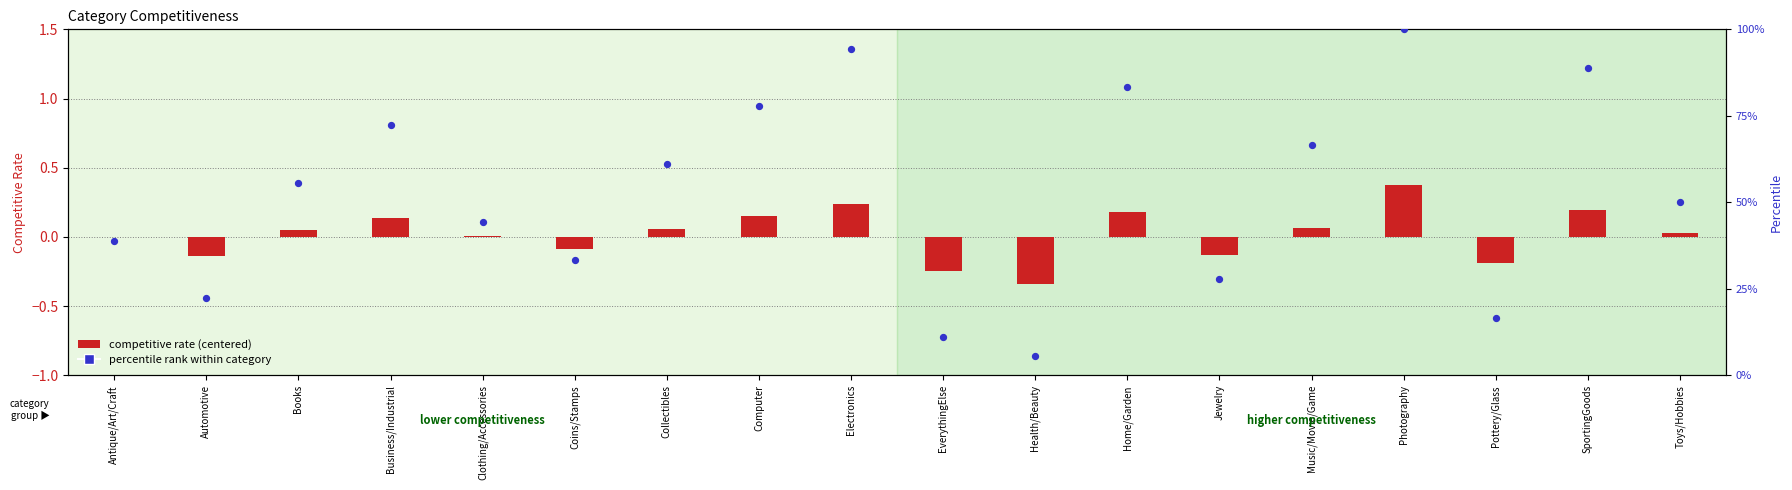

Which series contains the highest Y value?

percentile rank within category